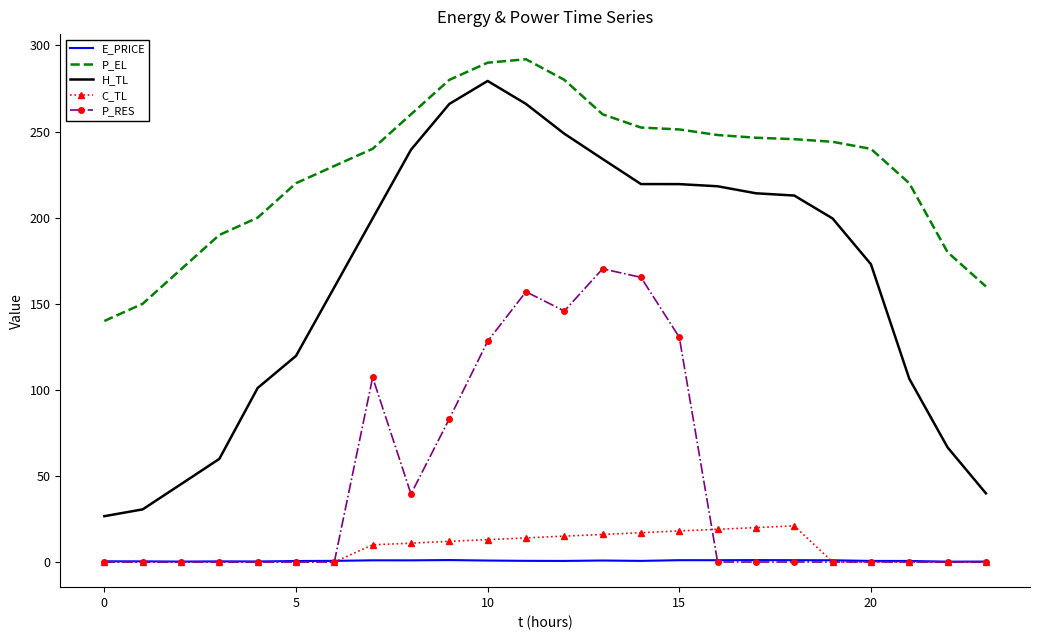

Which series has the widest spread of values?

H_TL